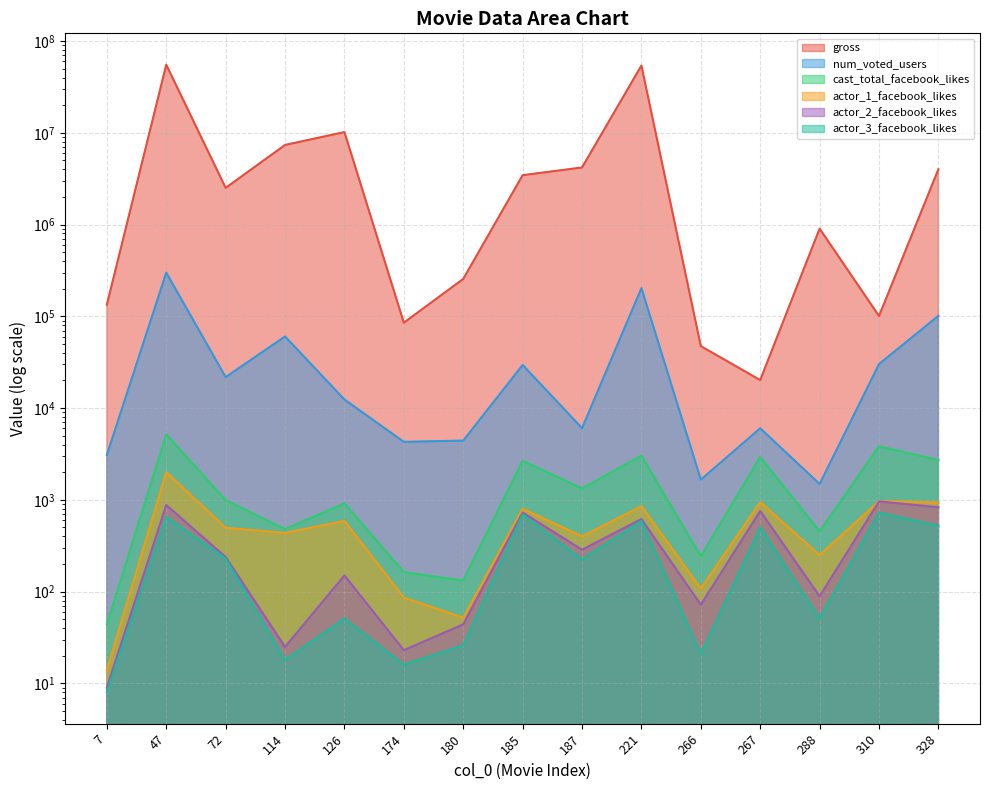

Reading left to right, list all the values displayed in this chart.

gross: 7=133778	47=55153403	72=2508841	114=7362100	126=10174663	174=85222	180=255352	185=3447339	187=4186931	221=53991137	266=47329	267=20186	288=902835	310=100659	328=4007792
num_voted_users: 7=3086	47=299127	72=21746	114=60295	126=12399	174=4285	180=4423	185=29517	187=6041	221=202800	266=1661	267=6025	288=1489	310=30160	328=101287
cast_total_facebook_likes: 7=44	47=5161	72=994	114=479	126=916	174=163	180=132	185=2667	187=1330	221=3030	266=243	267=2924	288=454	310=3833	328=2714
actor_1_facebook_likes: 7=14	47=2000	72=496	114=436	126=589	174=86	180=52	185=801	187=400	221=852	266=108	267=945	288=250	310=969	328=934
actor_2_facebook_likes: 7=9	47=878	72=238	114=25	126=150	174=23	180=44	185=727	187=286	221=618	266=72	267=756	288=89	310=962	328=830
actor_3_facebook_likes: 7=8	47=651	72=229	114=18	126=51	174=16	180=26	185=690	187=225	221=588	266=21	267=501	288=51	310=725	328=522